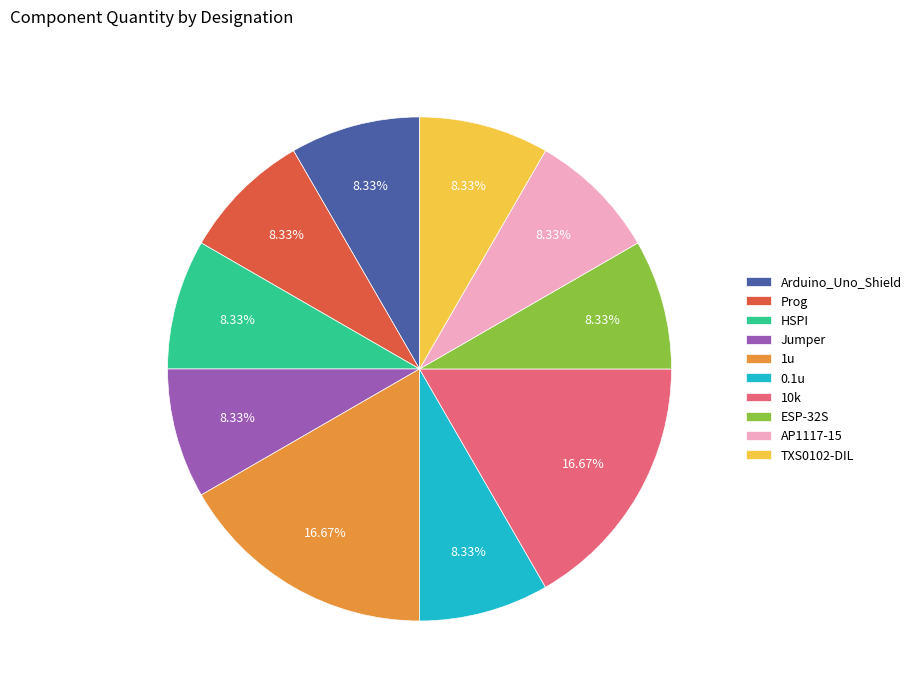

What is the ratio of the value at 1u to the value at TXS0102-DIL?

2.0